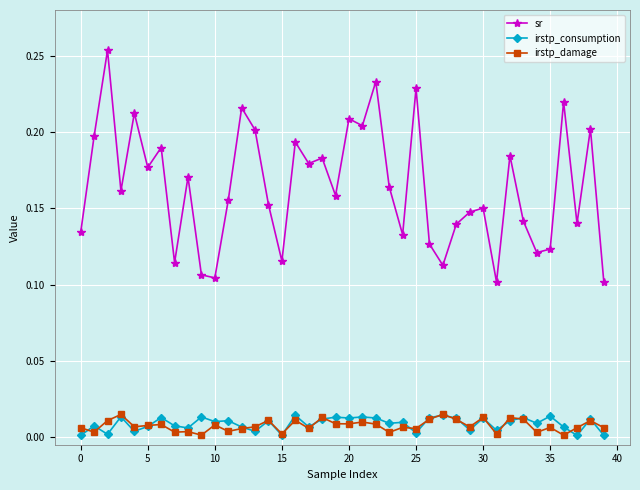

Which series has the largest total across all categories?

sr